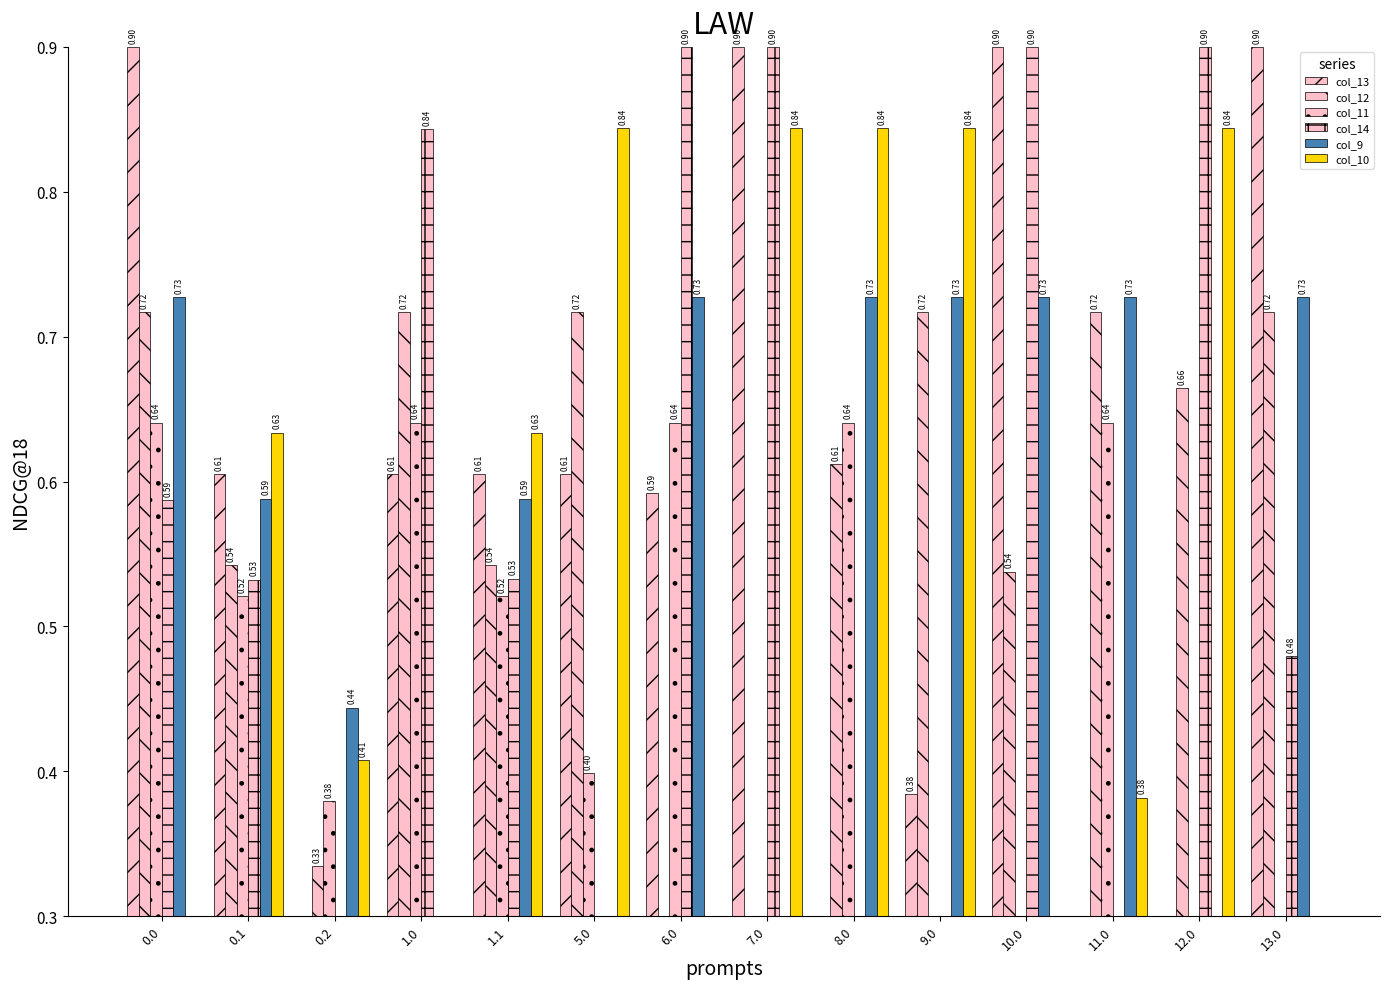

What is the lowest value of the col_11 series?

0.3